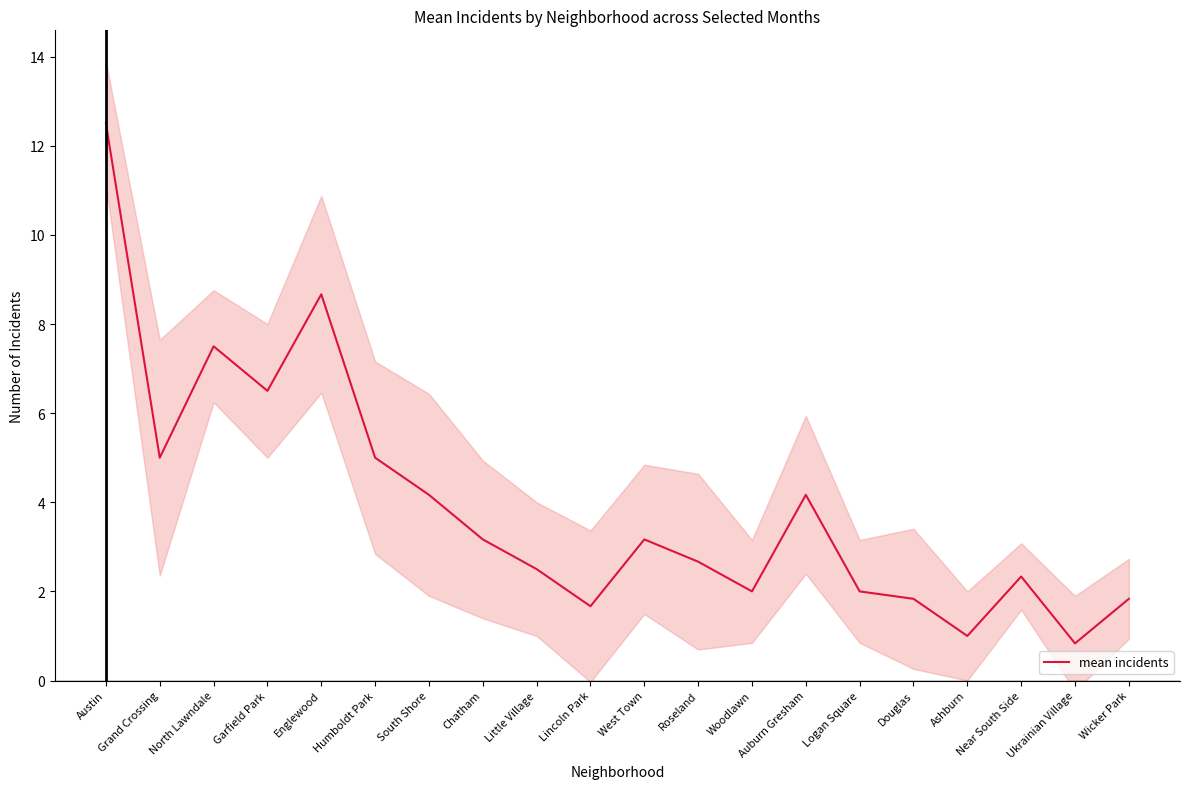

Which has a higher value, Woodlawn or Wicker Park?

Woodlawn